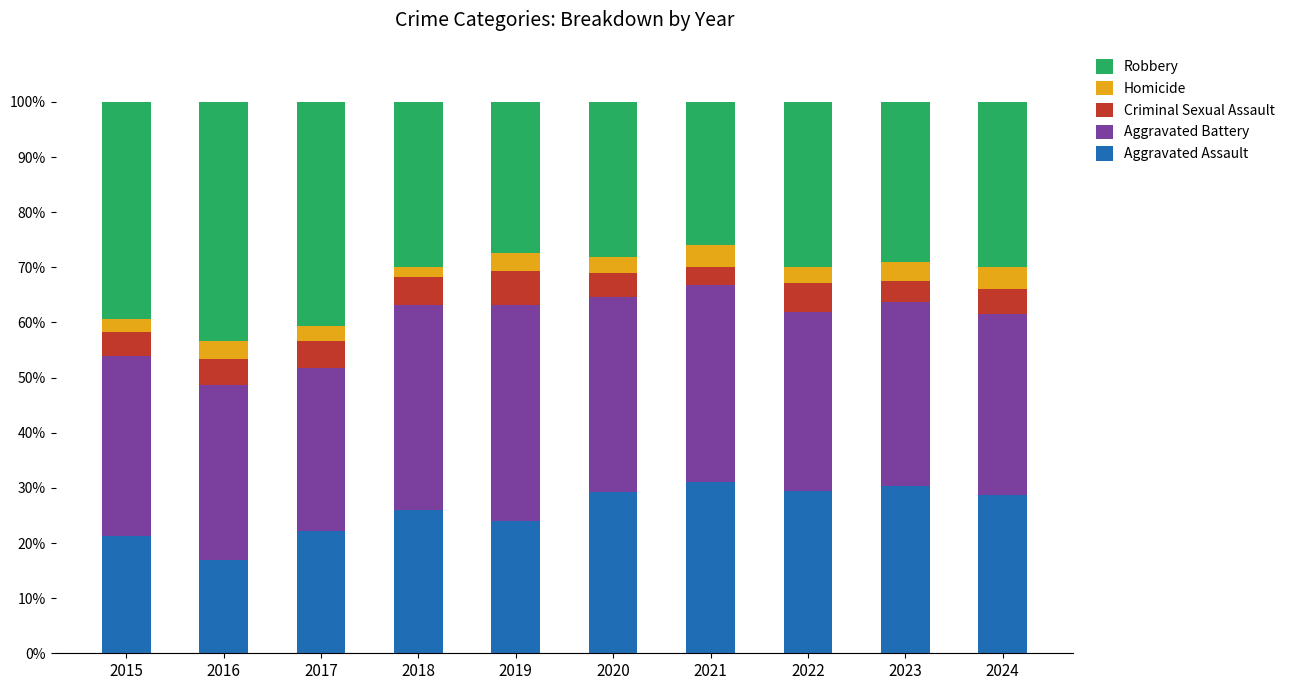

True or false: Aggravated Assault has a value of 51.2 at 2024.

False